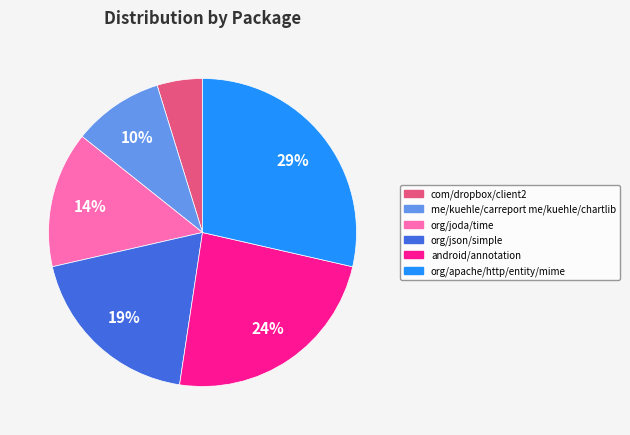

Is there any slice that represents more than half of the pie?

No